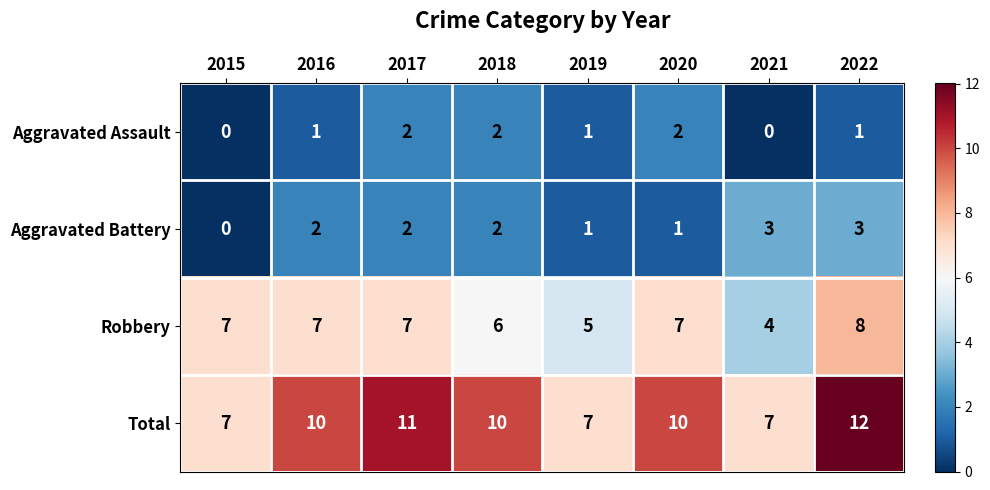

Count the Total values in the range 7 to 11.

7